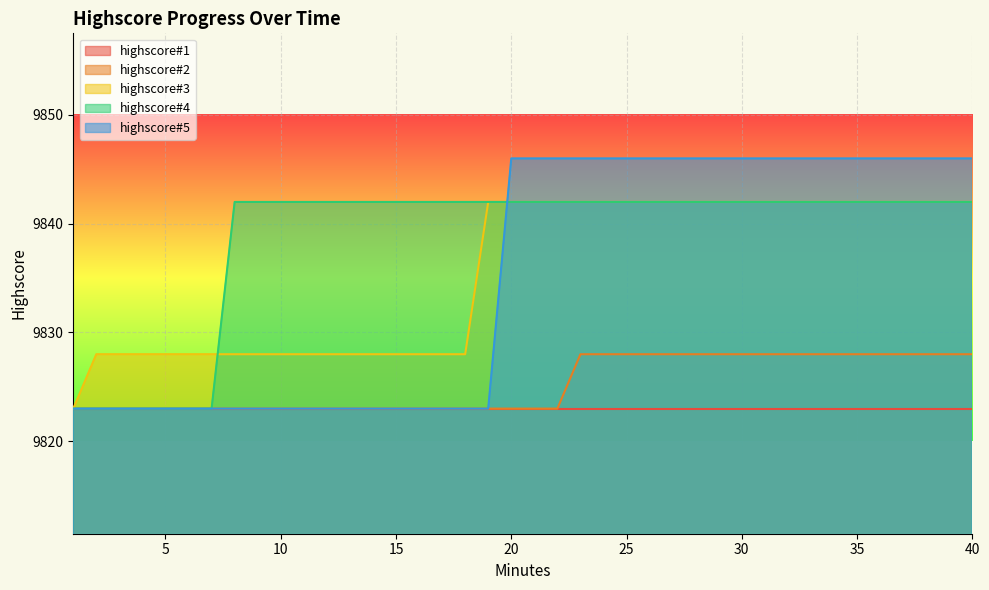

True or false: highscore#5 and highscore#4 intersect in this chart.

True